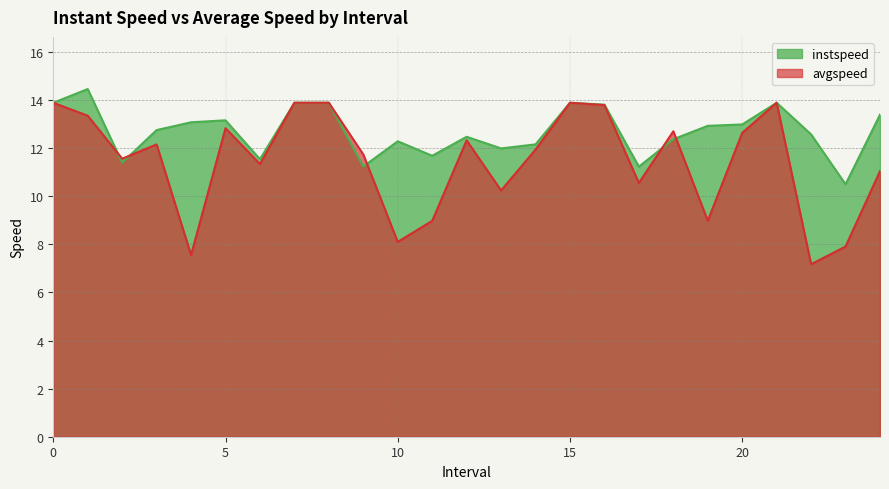

At which label is avgspeed closest to 10?

13